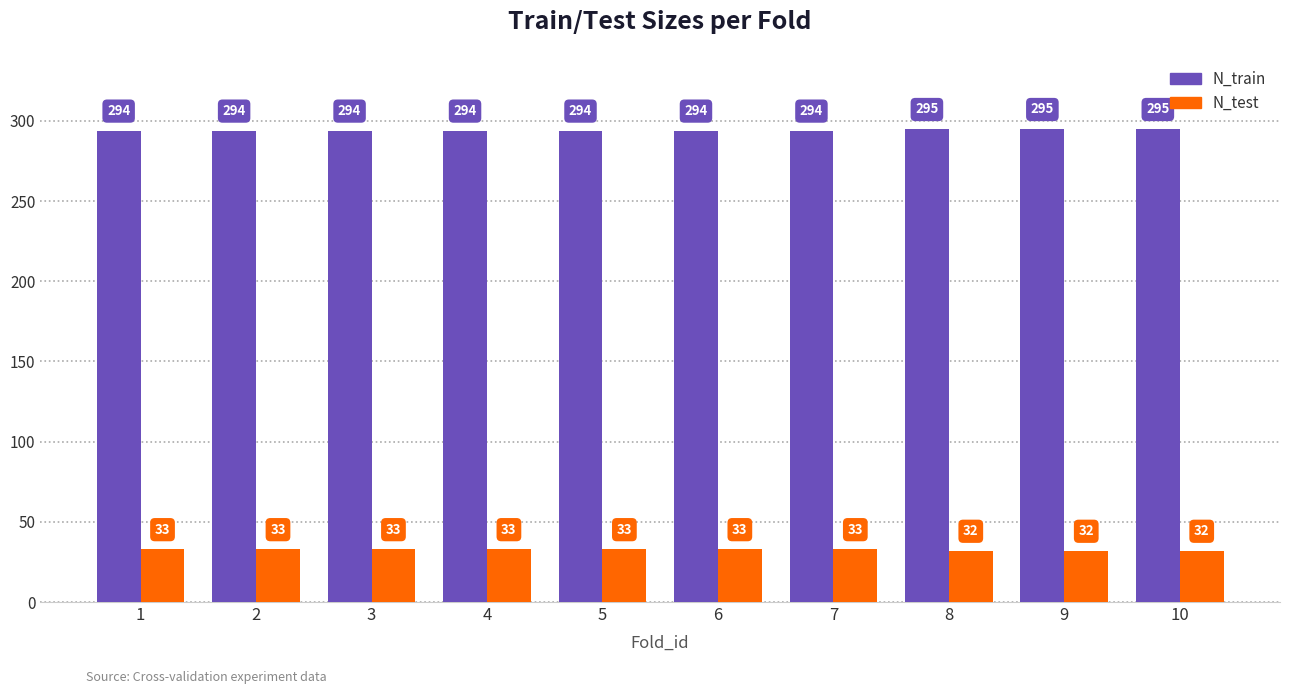

Read the N_test value at 10.

32